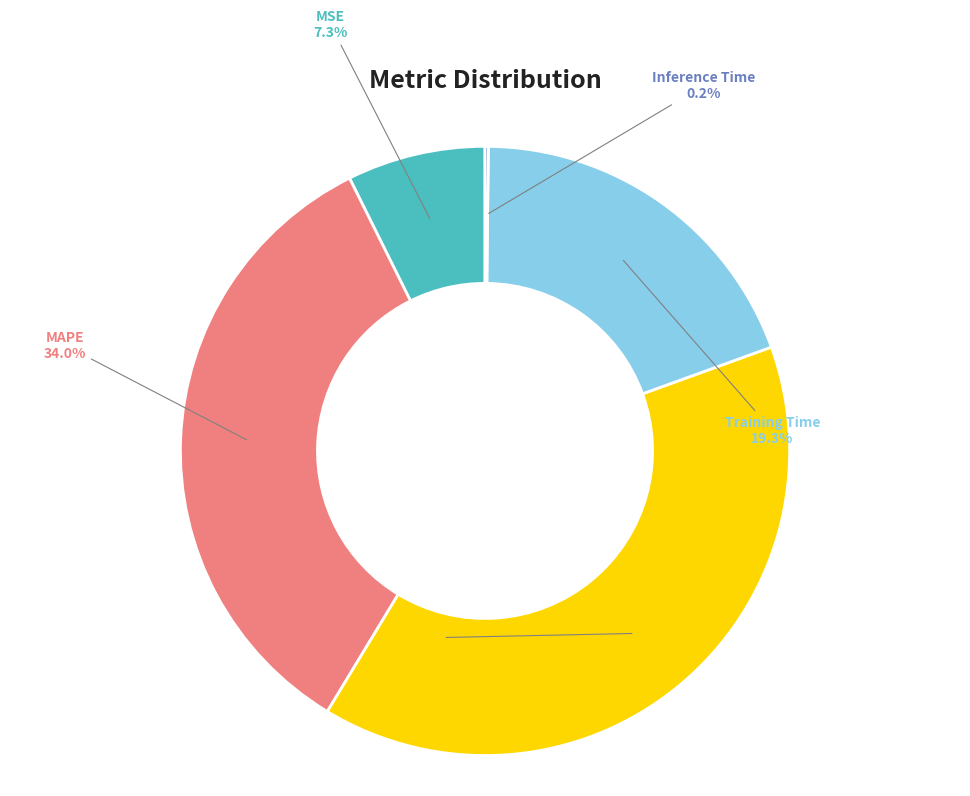

To the nearest percent, what is the combined percentage of SMAPE and Training Time?

58%